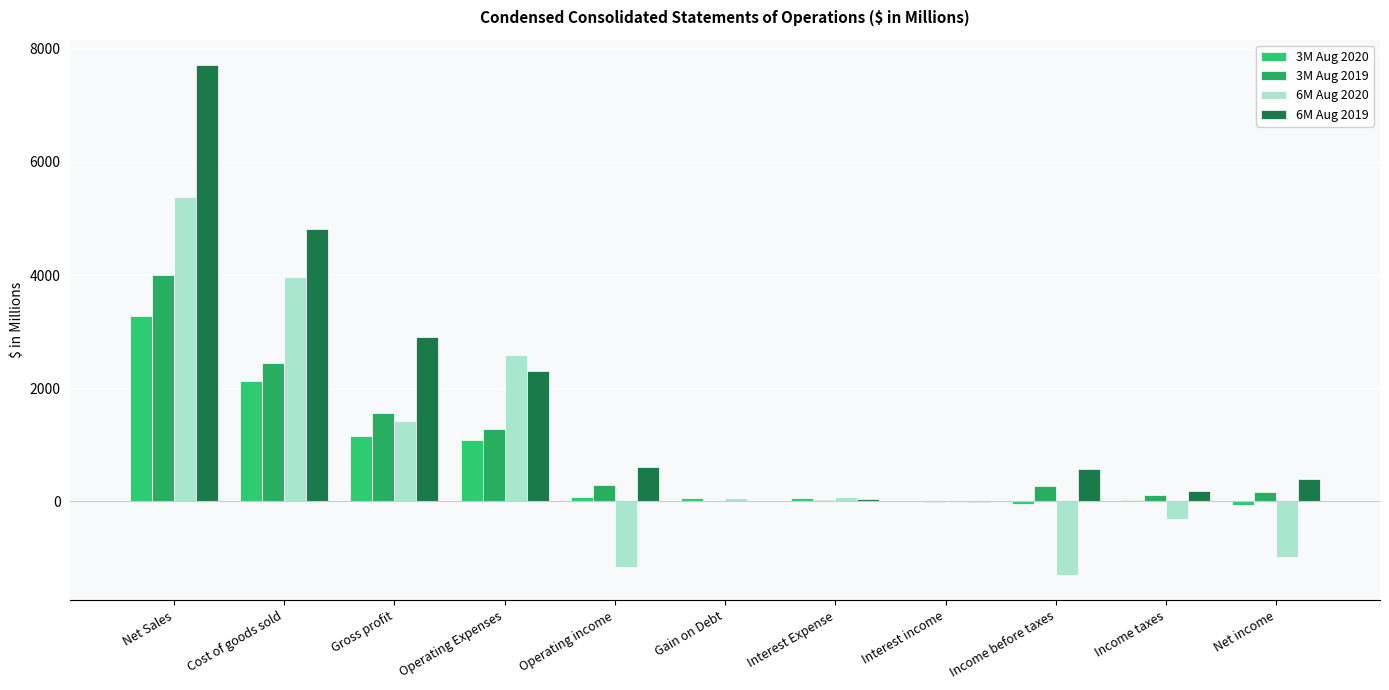

At which category is the sum across all series the highest?

Net Sales